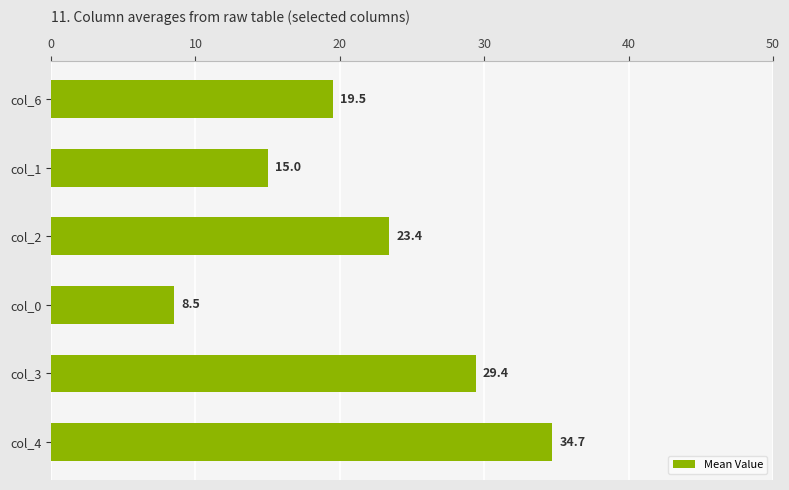

Which label corresponds to the largest value in the chart?

col_4